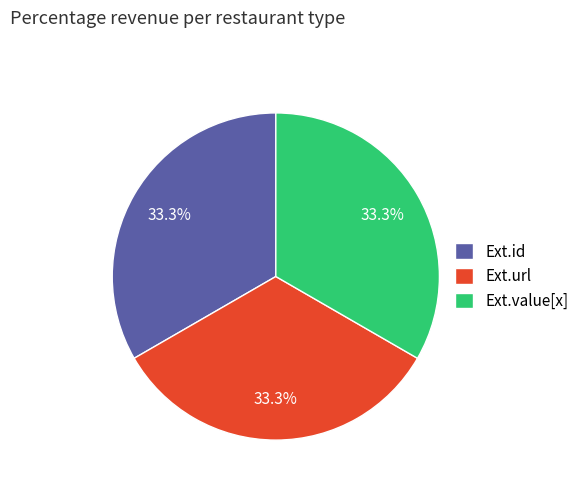

What percentage do Ext.id and Ext.url together represent?

66.7%